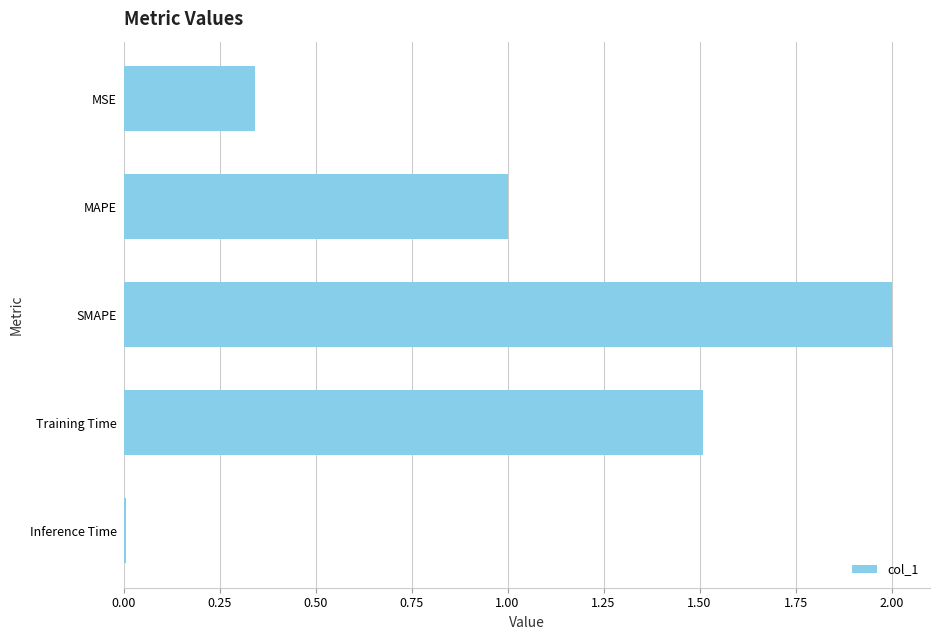

List the labels in order of value, smallest first.

Inference Time, MSE, MAPE, Training Time, SMAPE